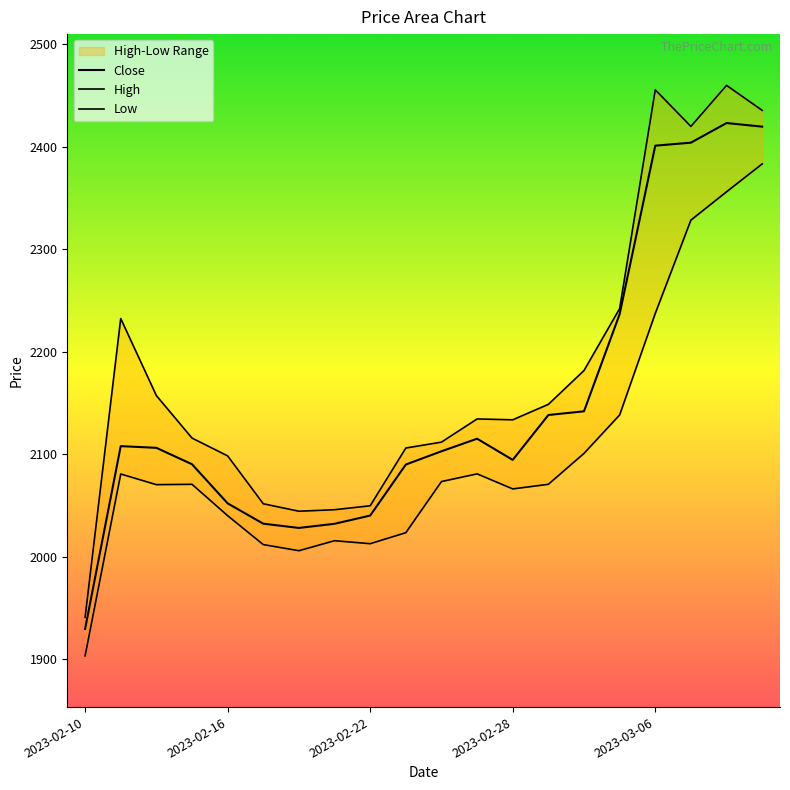

How many values in the High series are below 2134?

10